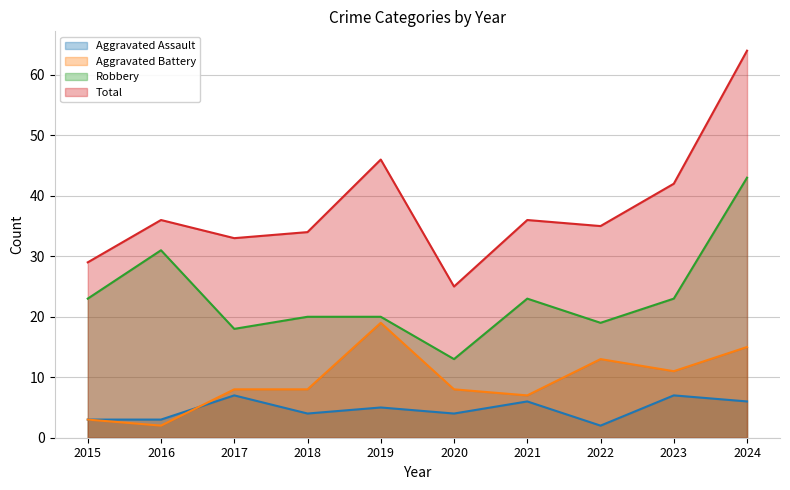

Where is the first local maximum for Aggravated Battery?

2019